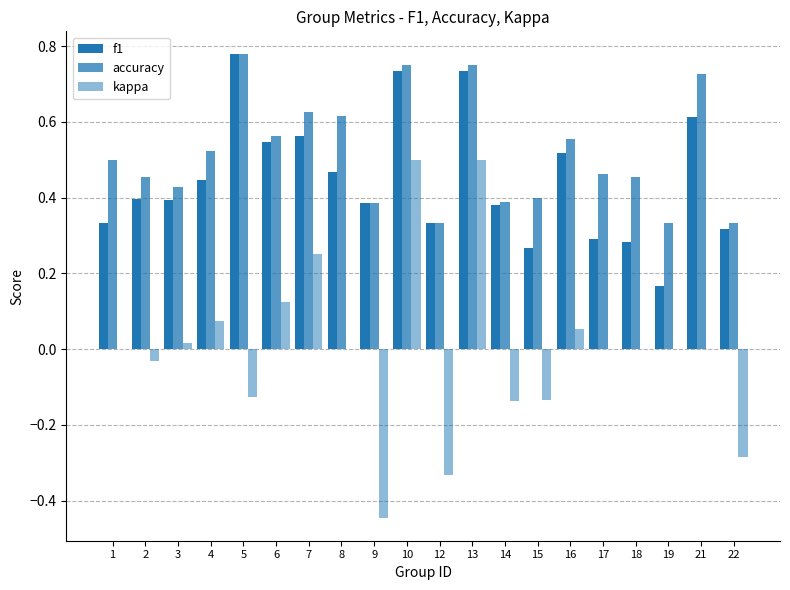

How many groups of bars are there?

20